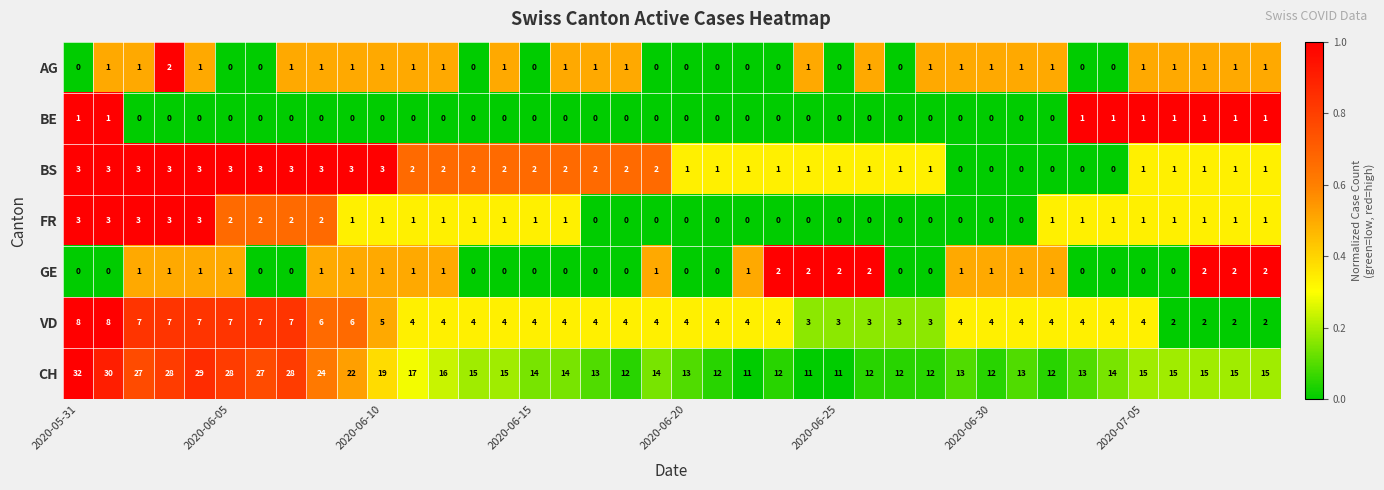

Count the VD values in the range 4 to 6.

23